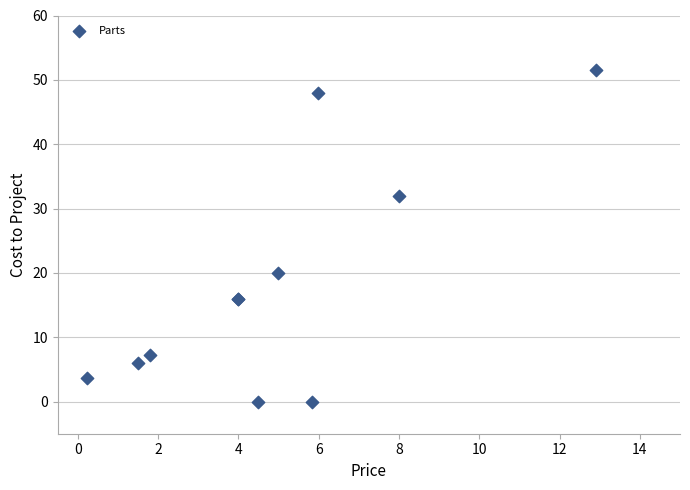

What Y value in the scatter plot is closest to 25?

20.0